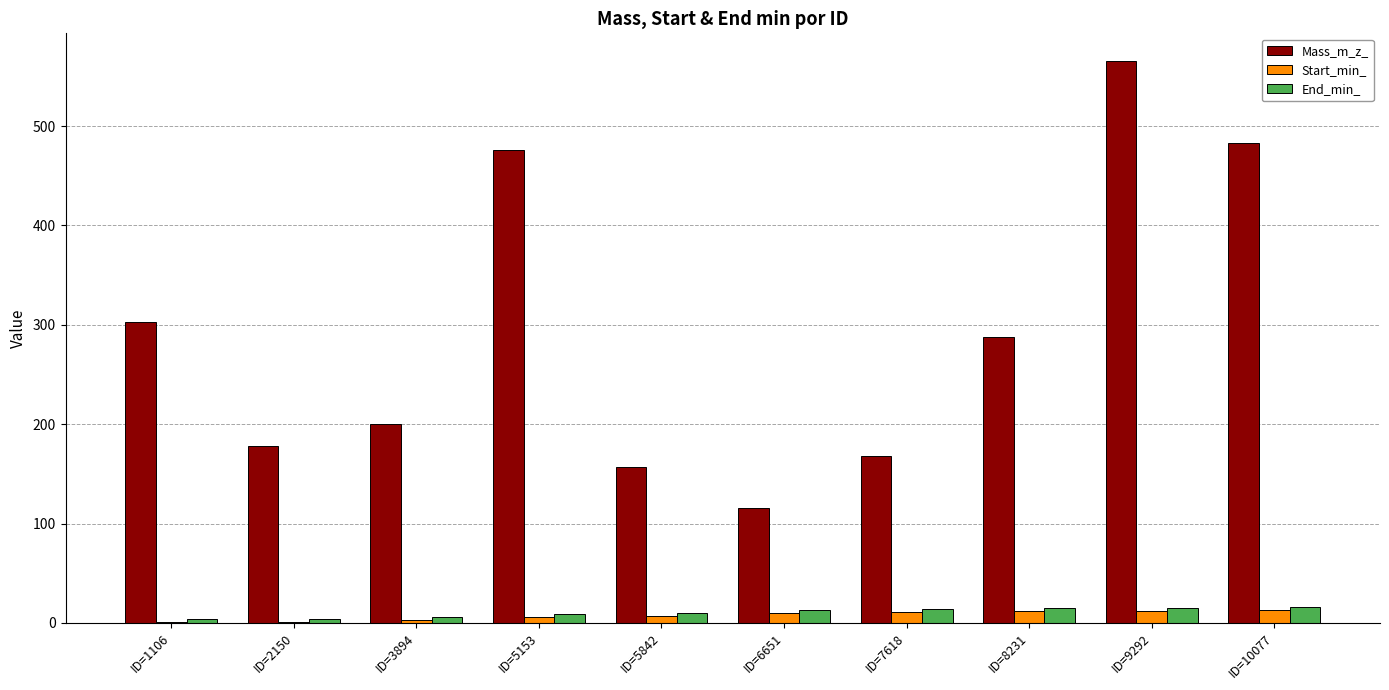

The value of Mass_m_z_ at ID=5842 is 157.0. True or false?

True